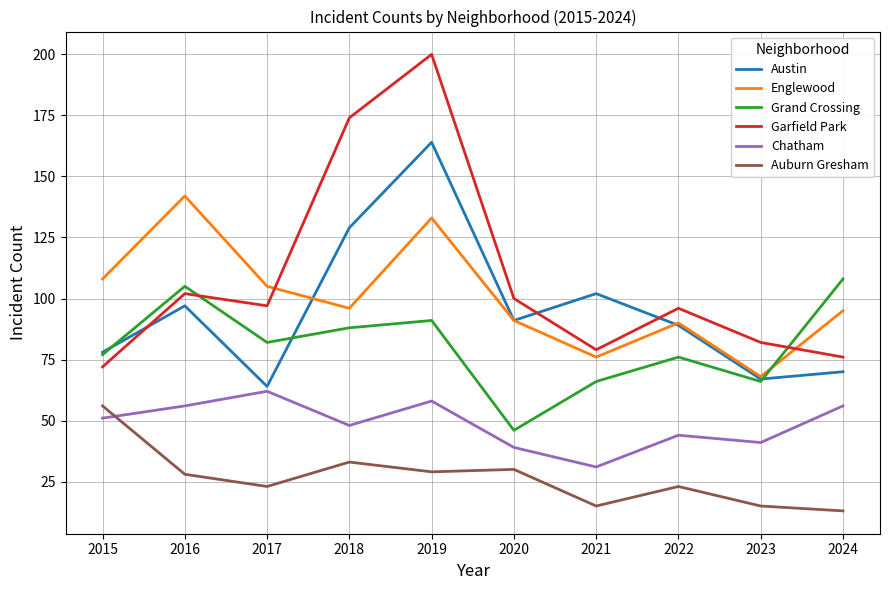

How many distinct data groups are displayed?

6